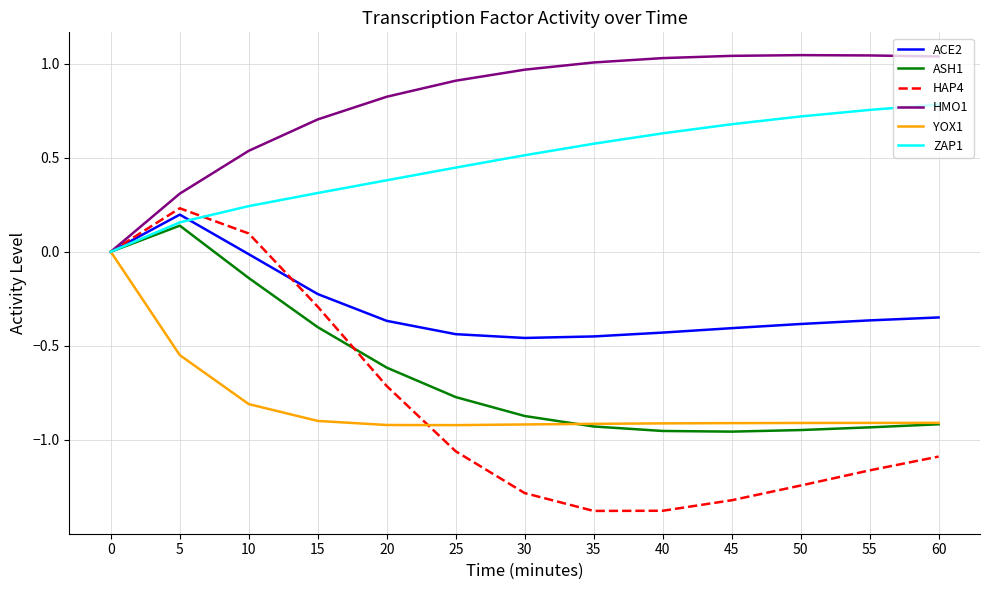

What is the total value across all series at 20?

-1.4